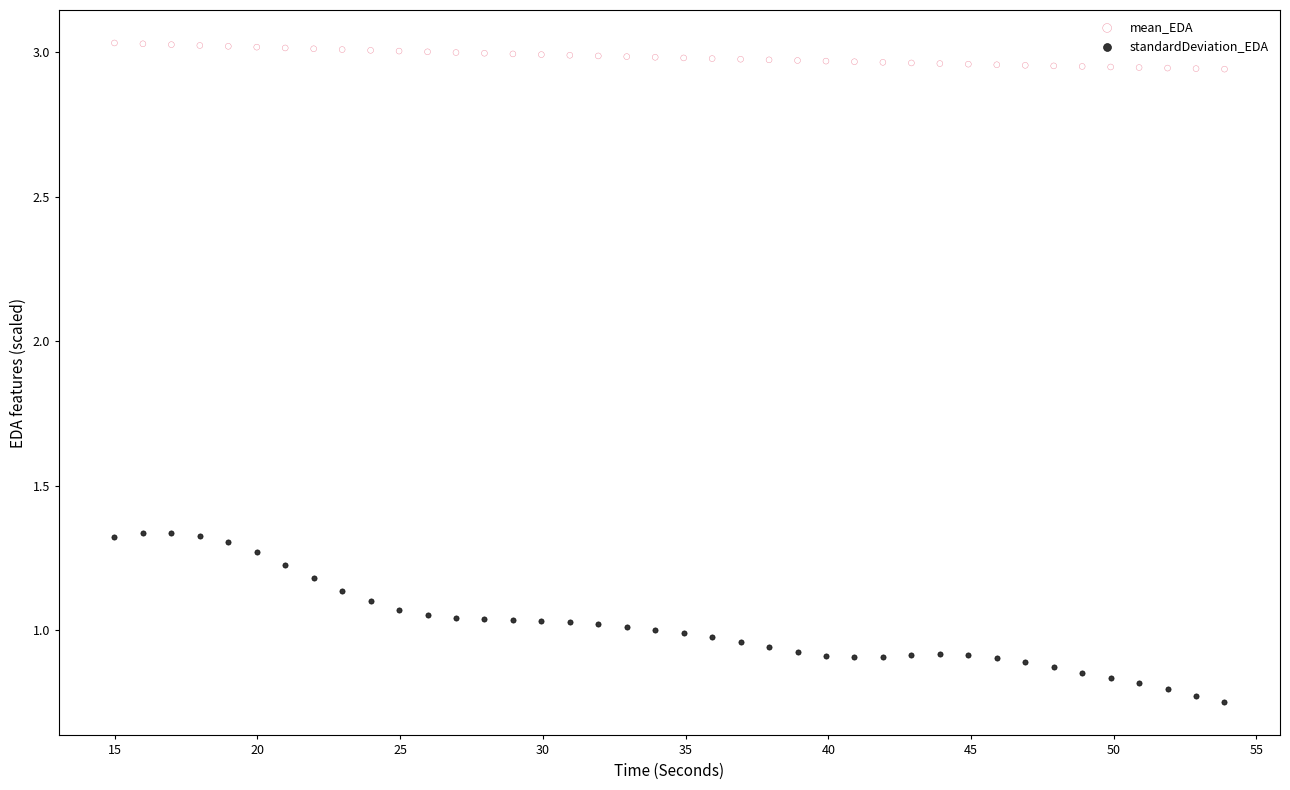

What is the X range (max minus min) for the scatter plot?

38.9